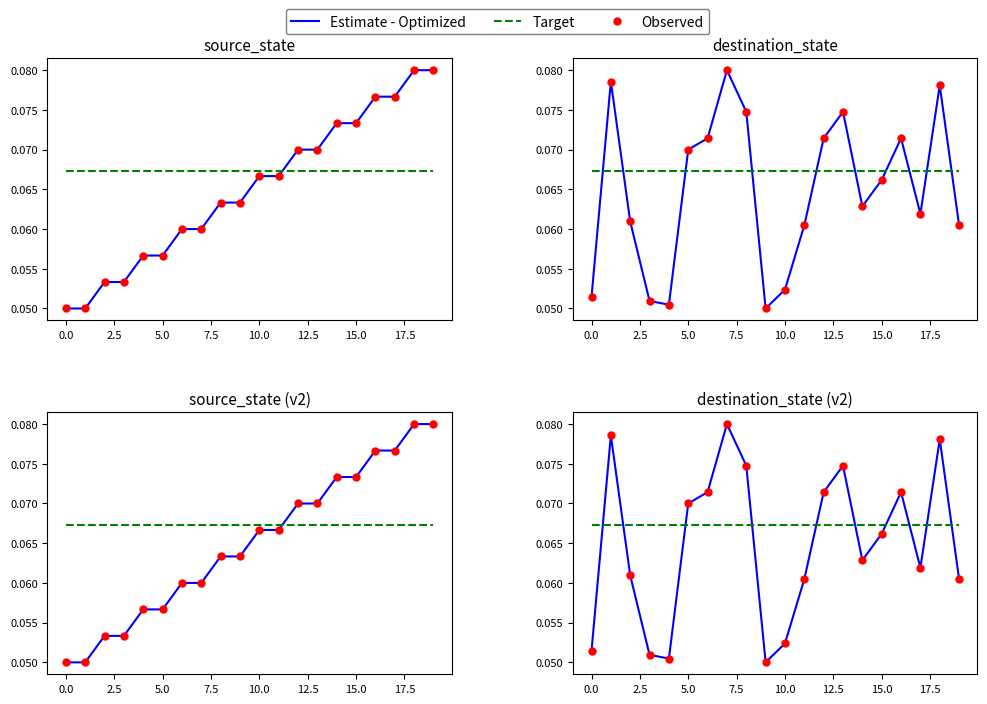

What are all the series names shown in the legend?

Estimate - Optimized, Target, Observed